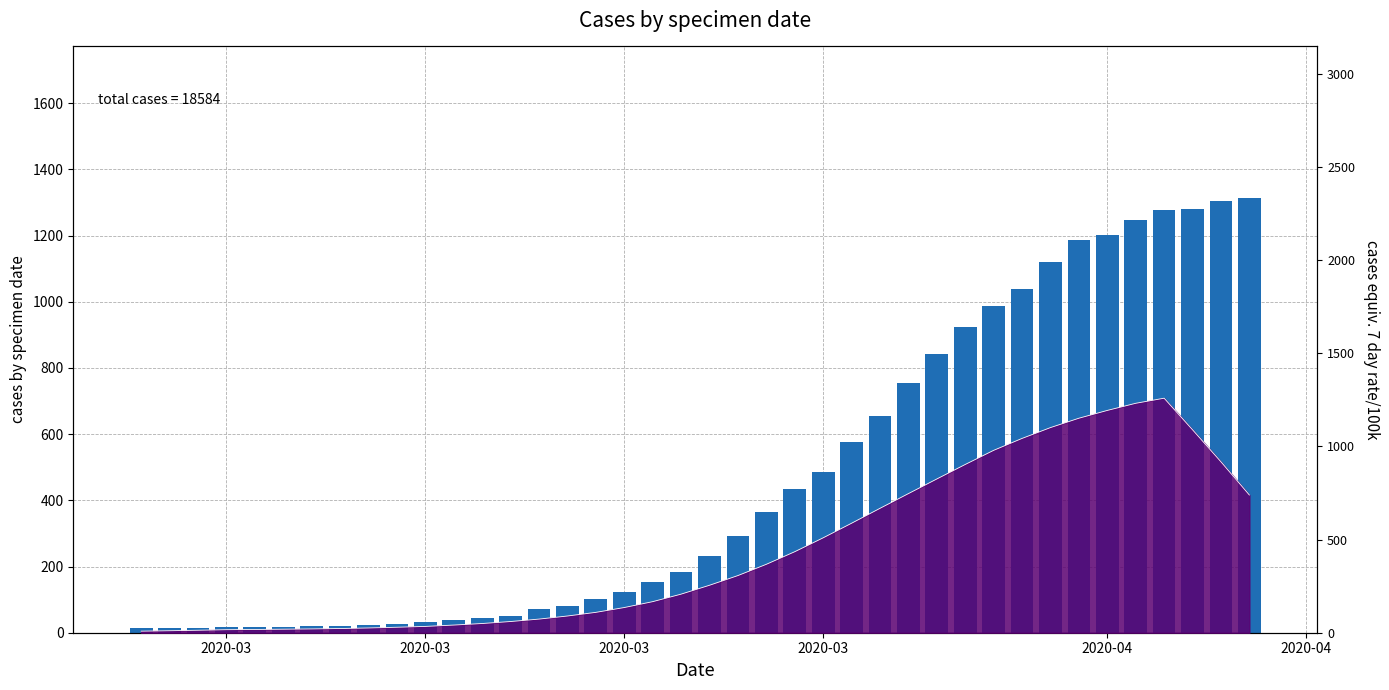

Which category has the lowest value across all series?

2020-03